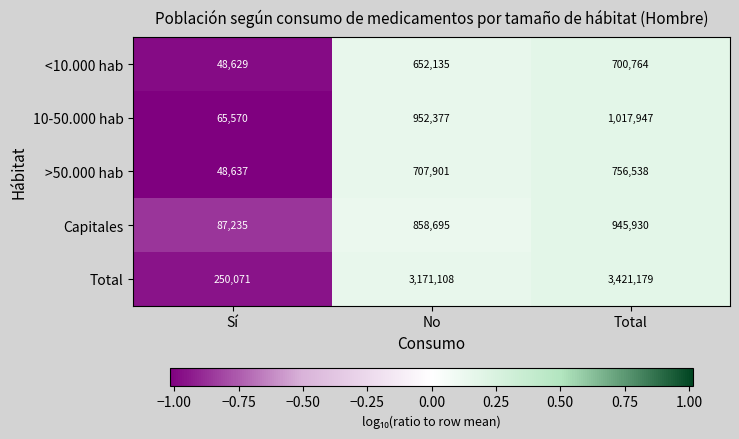

What is the minimum value shown in the chart?

48629